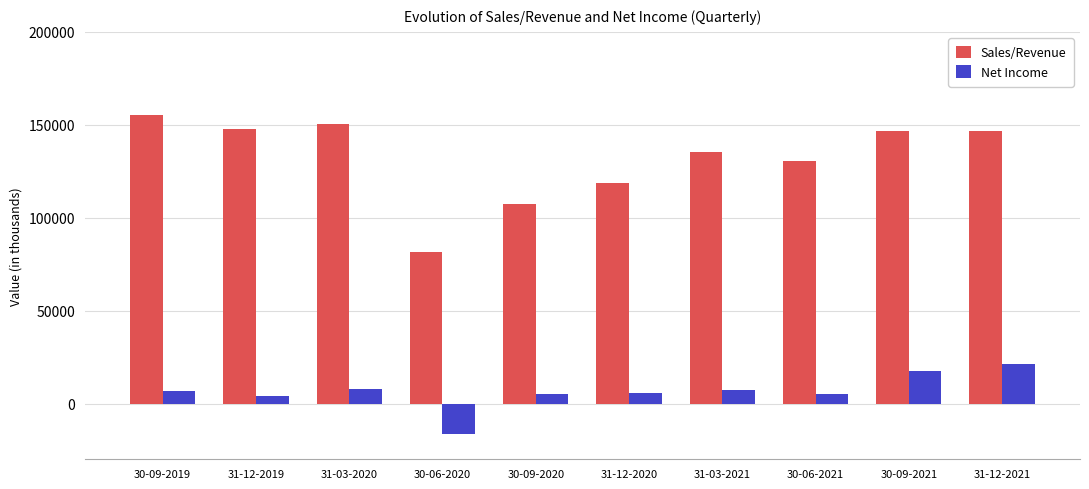

What is the maximum value for Sales/Revenue?

155465.0